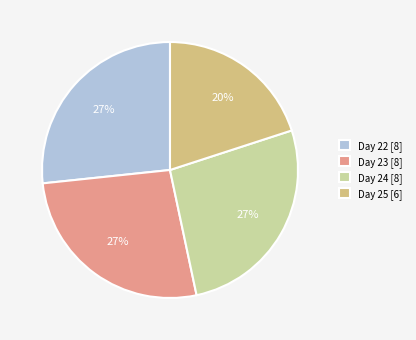

Is it true that Day 24 [8] is 27% of the pie?

True